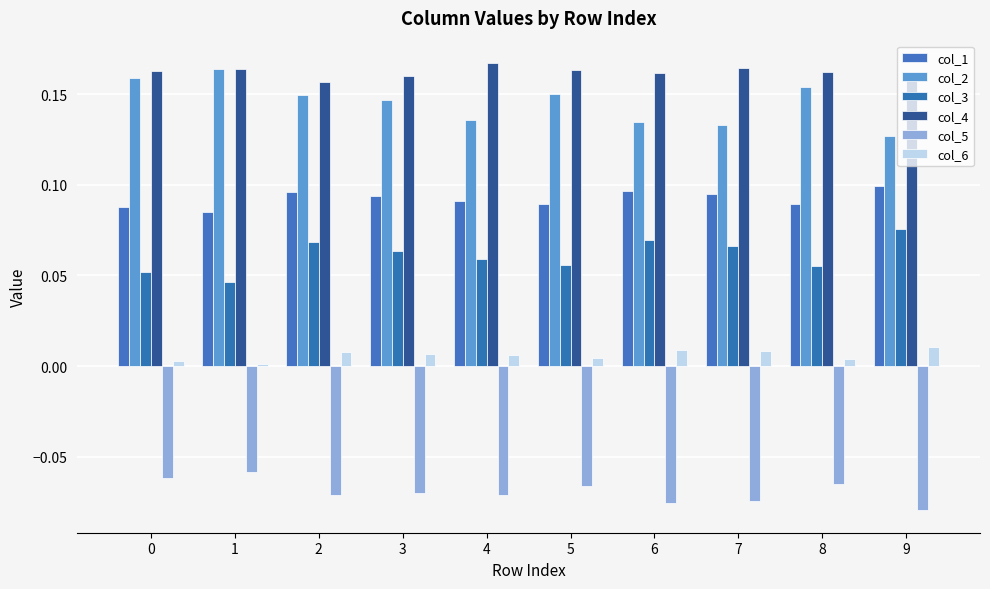

Reading right to left, what are all the values shown in this chart?

col_1: 0.1	0.1	0.1	0.1	0.1	0.1	0.1	0.1	0.1	0.1
col_2: 0.1	0.2	0.1	0.1	0.2	0.1	0.1	0.1	0.2	0.2
col_3: 0.1	0.1	0.1	0.1	0.1	0.1	0.1	0.1	0.0	0.1
col_4: 0.2	0.2	0.2	0.2	0.2	0.2	0.2	0.2	0.2	0.2
col_5: -0.1	-0.1	-0.1	-0.1	-0.1	-0.1	-0.1	-0.1	-0.1	-0.1
col_6: 0.0	0.0	0.0	0.0	0.0	0.0	0.0	0.0	0.0	0.0